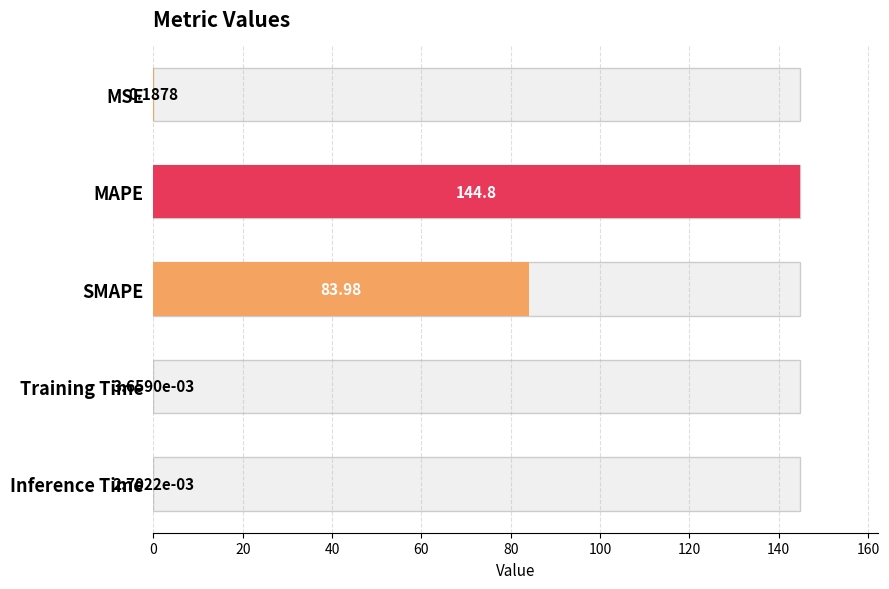

Reading left to right, what are all the values shown in this chart?

0.2	144.8	84.0	0.0	0.0